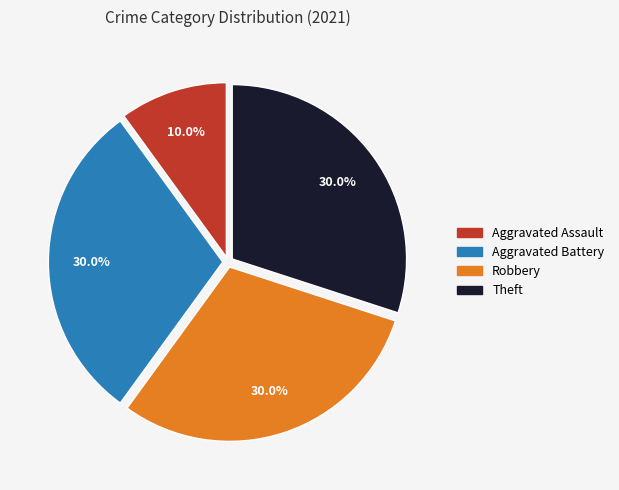

To the nearest percent, what is the difference between the largest and smallest slice percentages?

20%